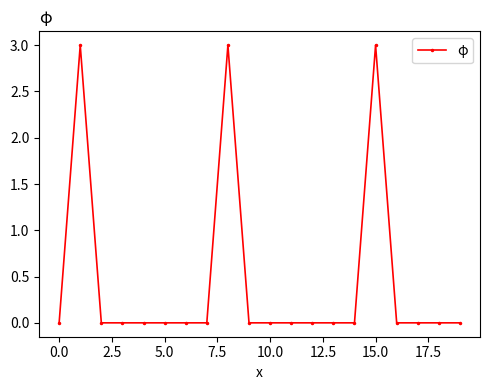

Count the number of data series in this chart.

1